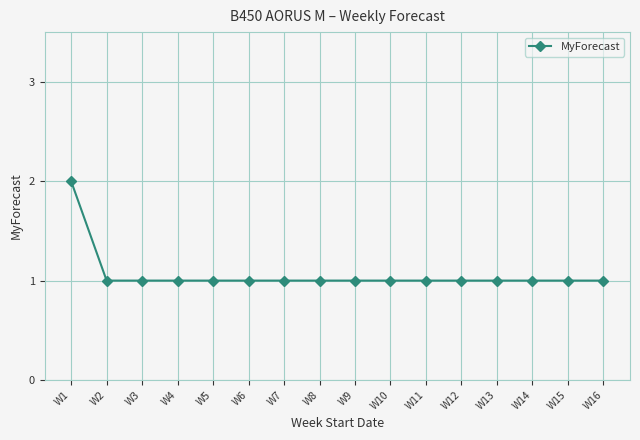

Count the values in the range 1 to 2.

16